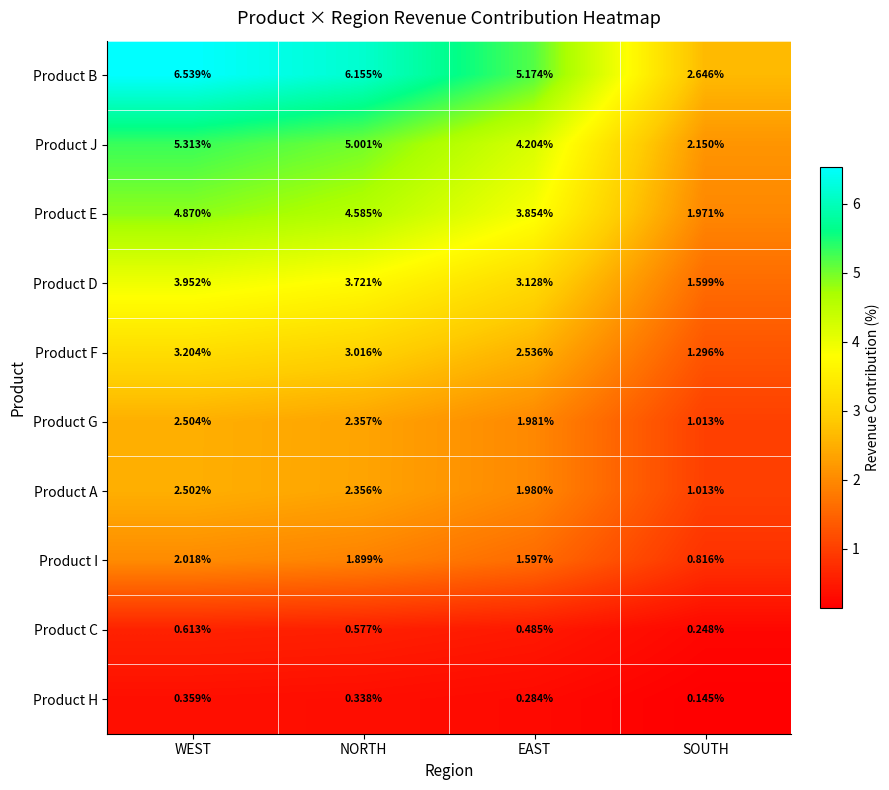

How many categories are shown in the chart?

4